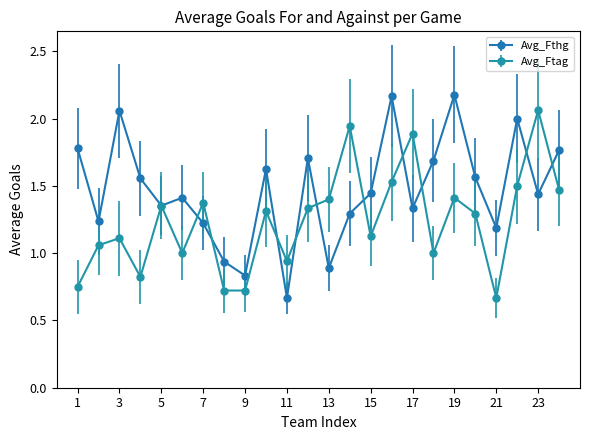

Which series has the largest range (max minus min)?

Avg_Fthg